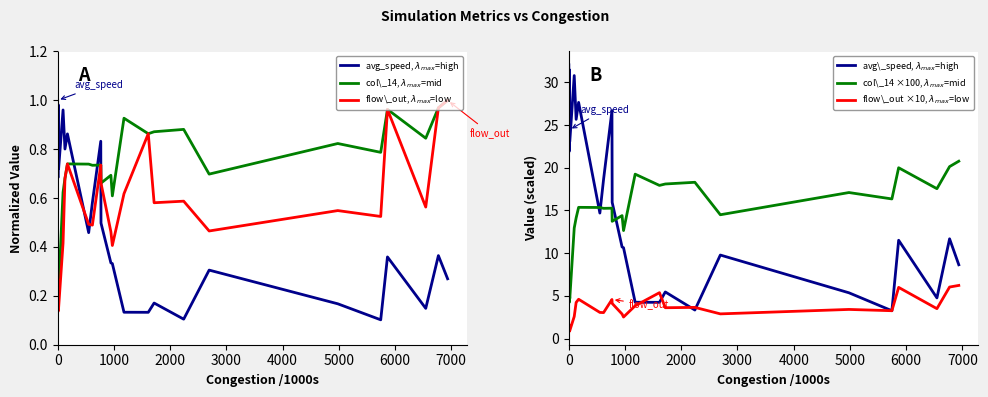

The value of avg\_speed, $\lambda_{max}$=high at 3000 is 10.0. True or false?

False